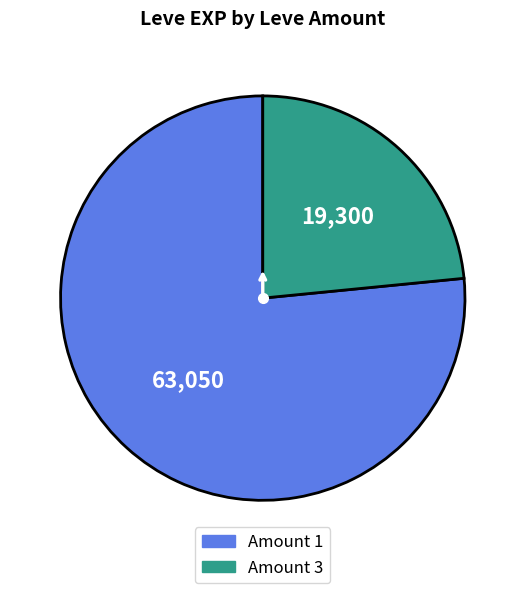

Does any single category account for the majority?

Yes